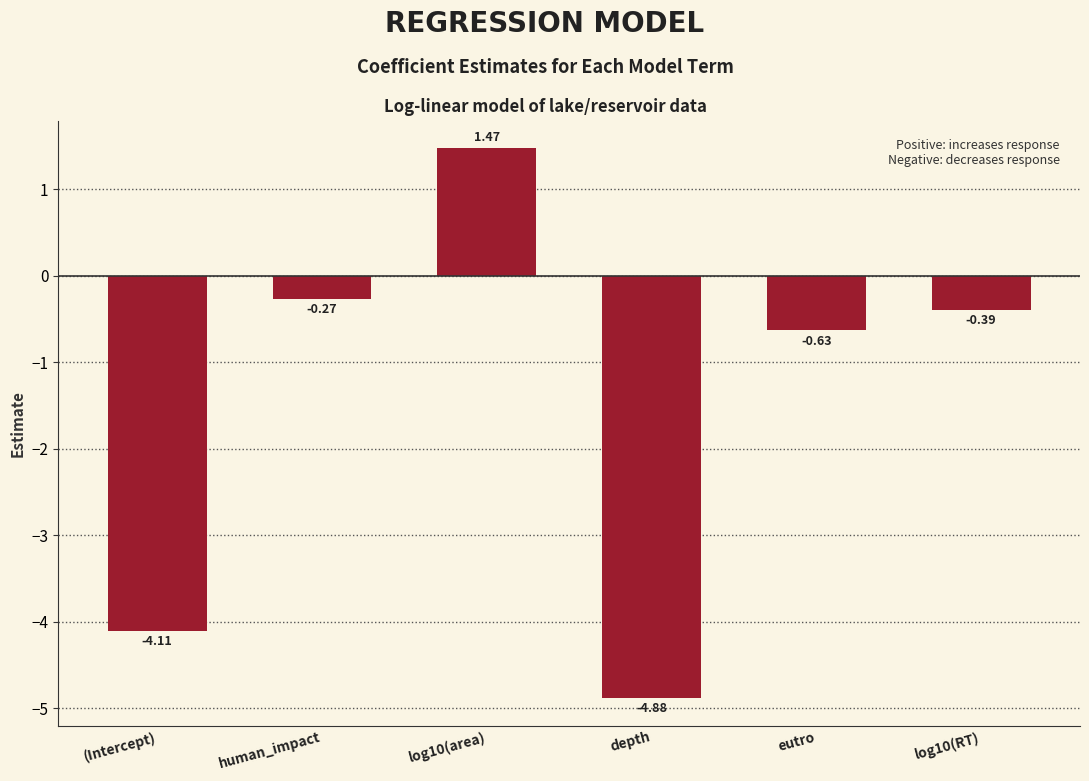

Rank the categories by value from lowest to highest.

depth, (Intercept), eutro, log10(RT), human_impact, log10(area)